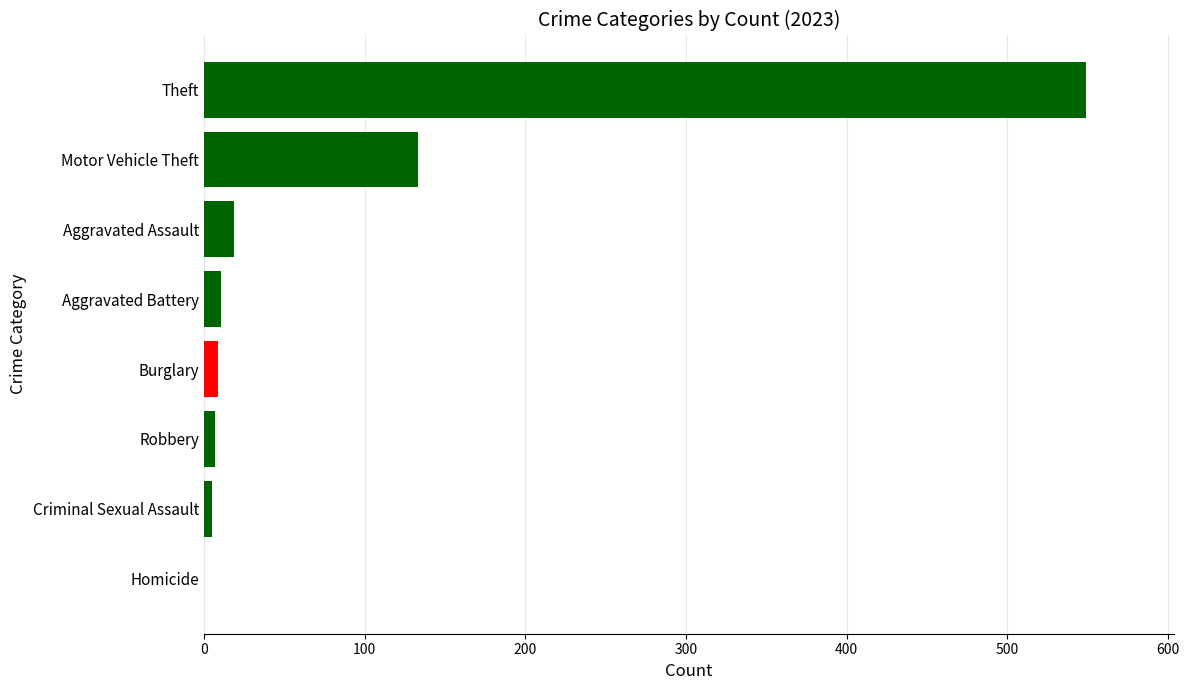

How many series are shown in this chart?

1